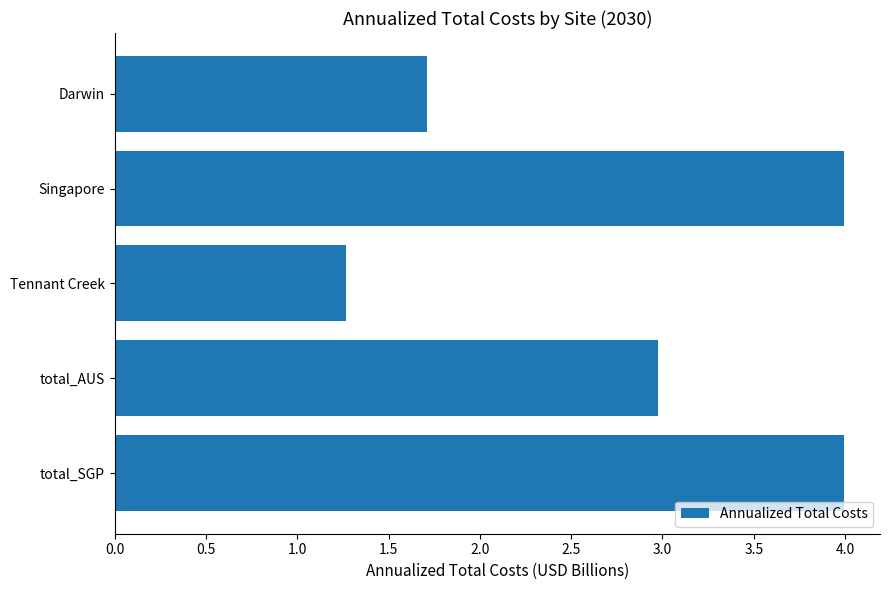

What is the greatest value displayed?

4.0